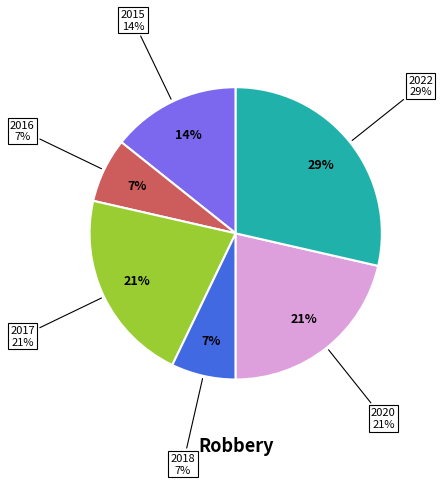

True or false: 2017 accounts for 7% of the total.

False